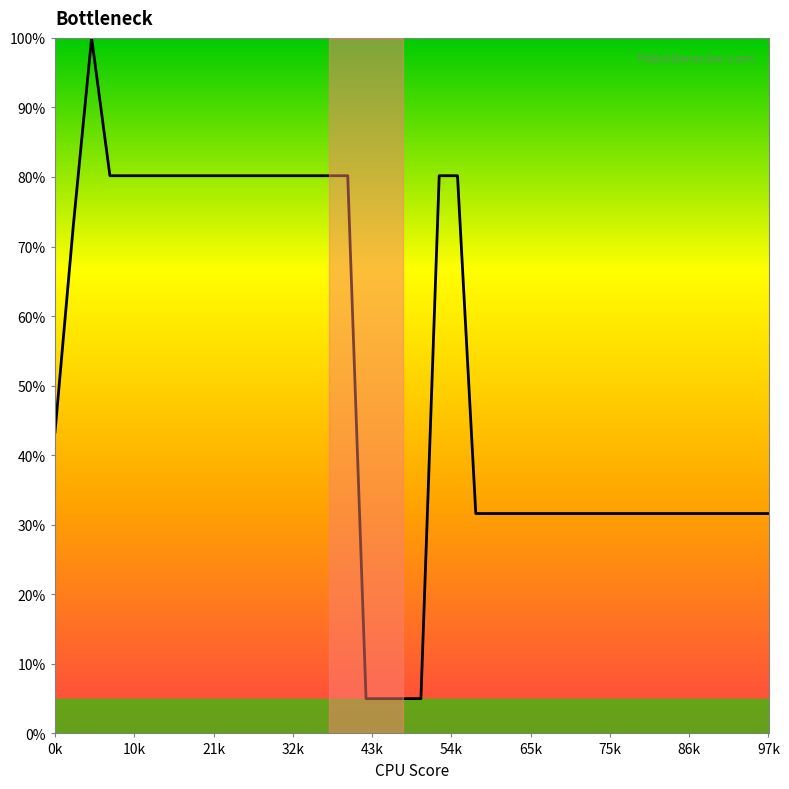

What is the minimum value shown in the chart?

5.0